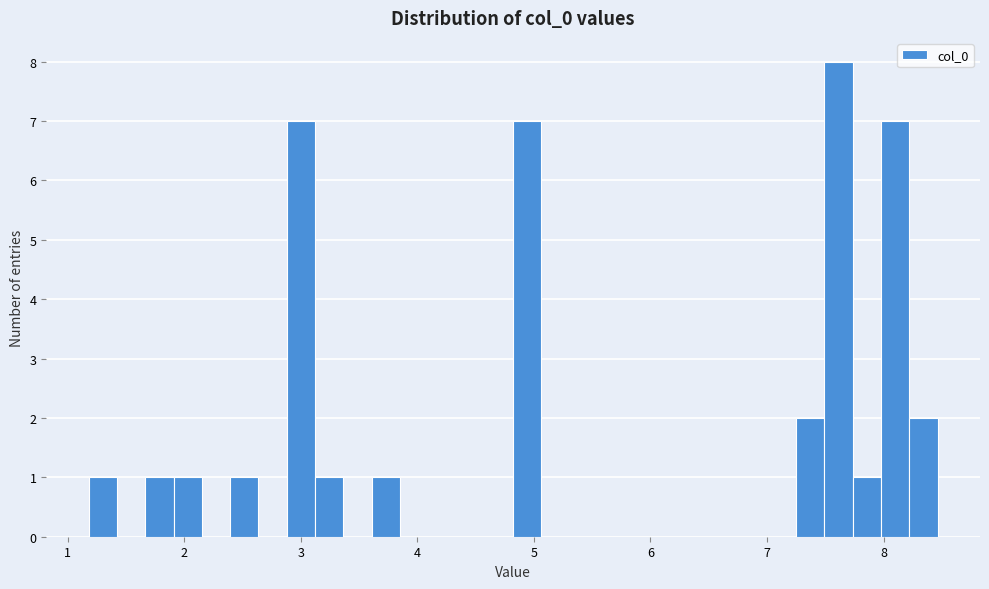

Read against the x-axis, roughly where is the centre of the tallest bar?

7.6